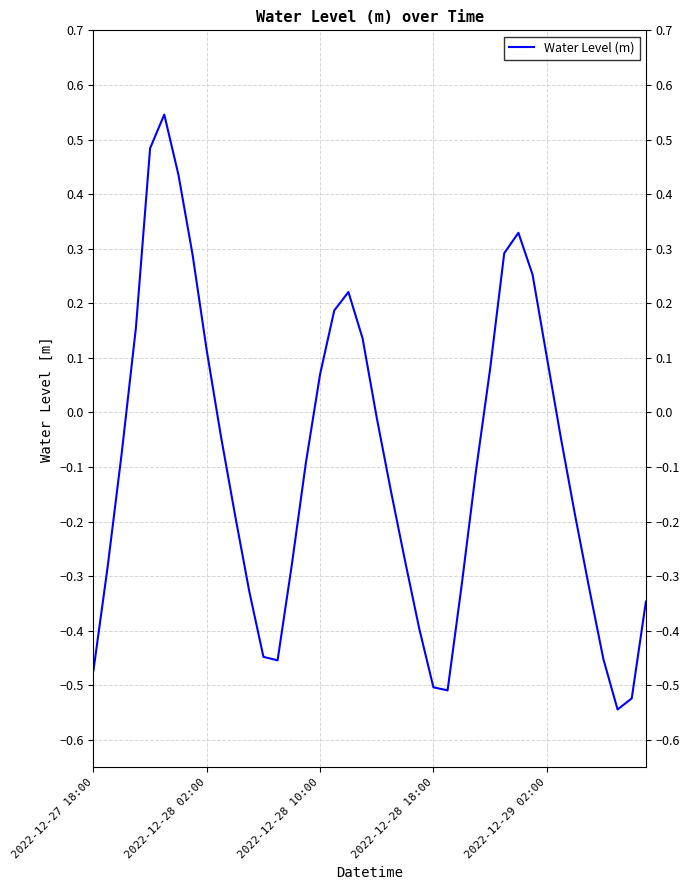

What is the difference between the maximum and minimum values?

1.1